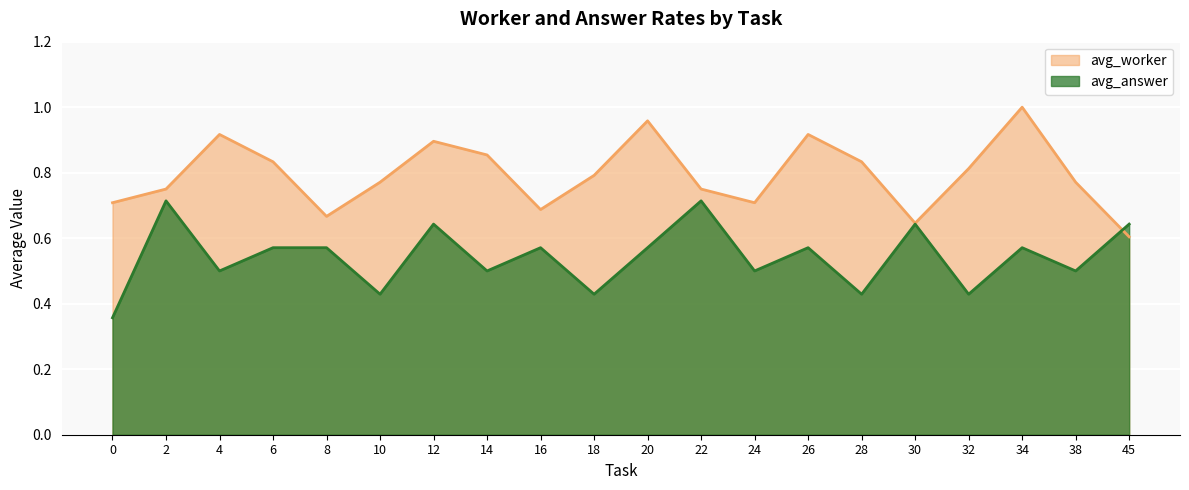

What is the sum of all avg_worker values?

15.9